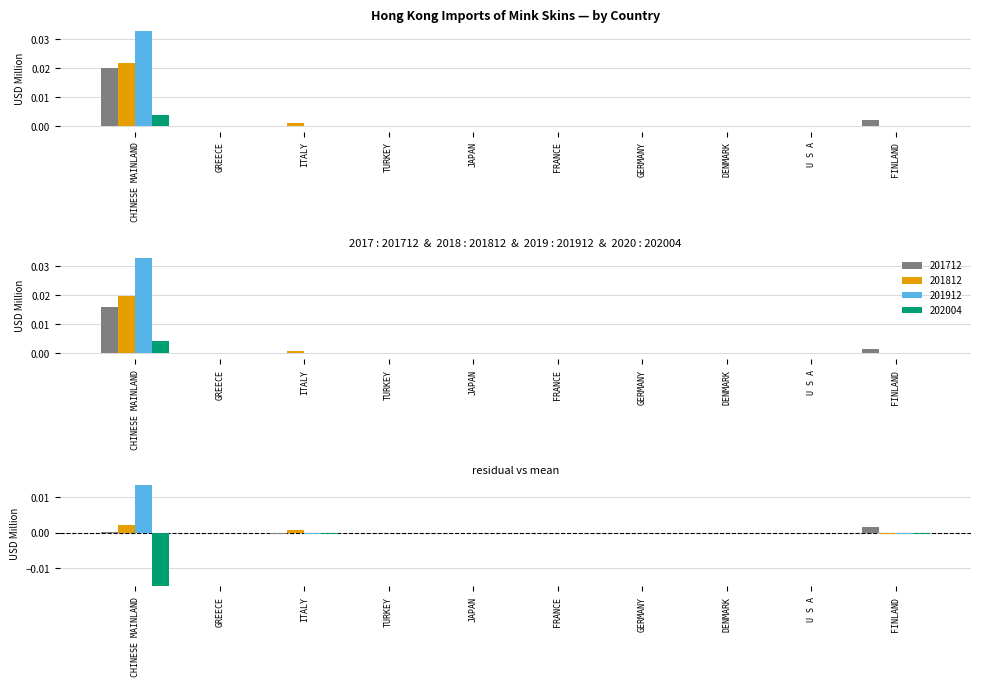

Is it true that 202004 equals 0.0 at CHINESE MAINLAND?

True